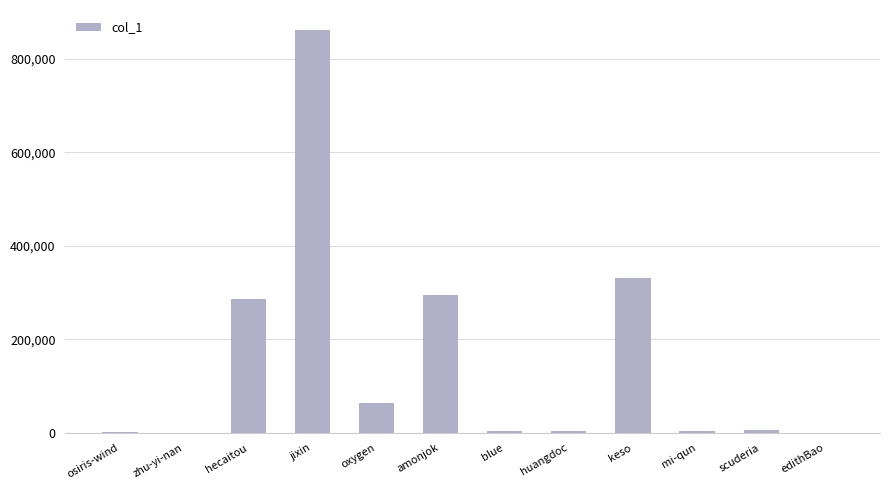

The value at amonjok is 187216. True or false?

False